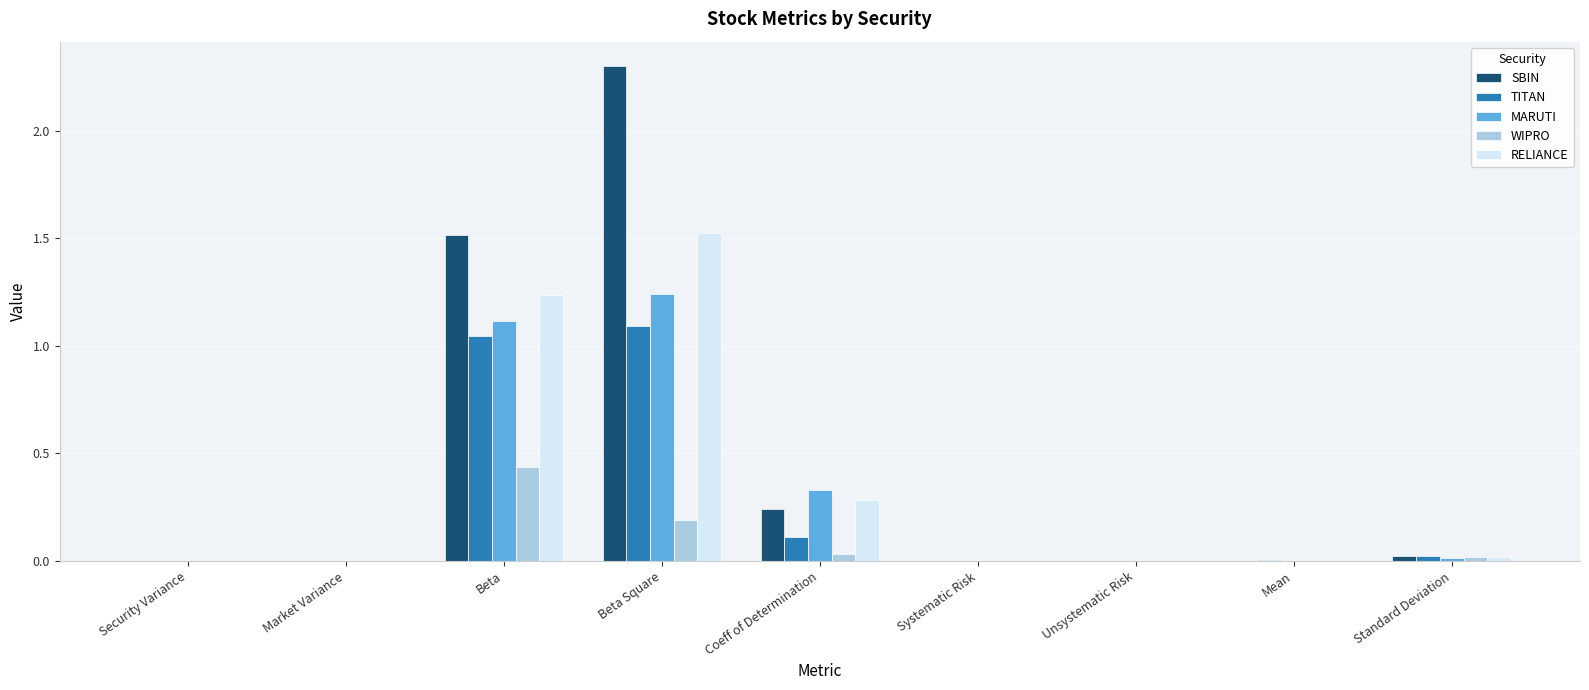

At which category does the chart reach its peak across all series?

Beta Square